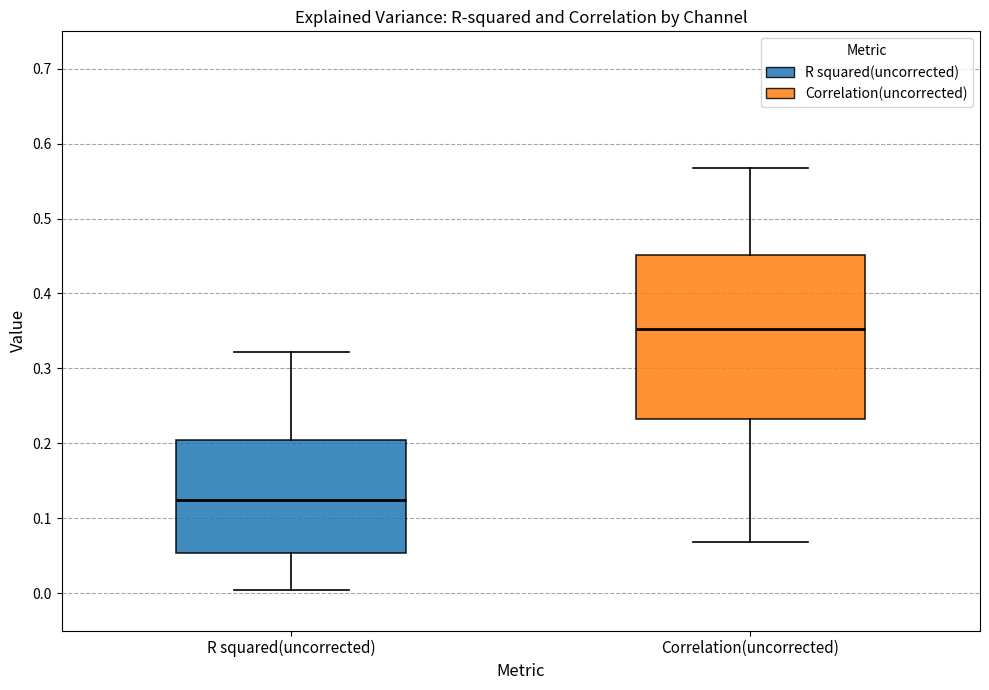

Reading left to right, transcribe this box plot: for each box, give where its median line is, the range the box spans, and where its two whiskers end, as read against the y-axis. The values are not printed on the chart, so give them approximately, as read against the axis.

R squared(uncorrected): median 0.12, box 0.05 to 0.20, whiskers 0.00 to 0.32
Correlation(uncorrected): median 0.35, box 0.23 to 0.45, whiskers 0.07 to 0.57